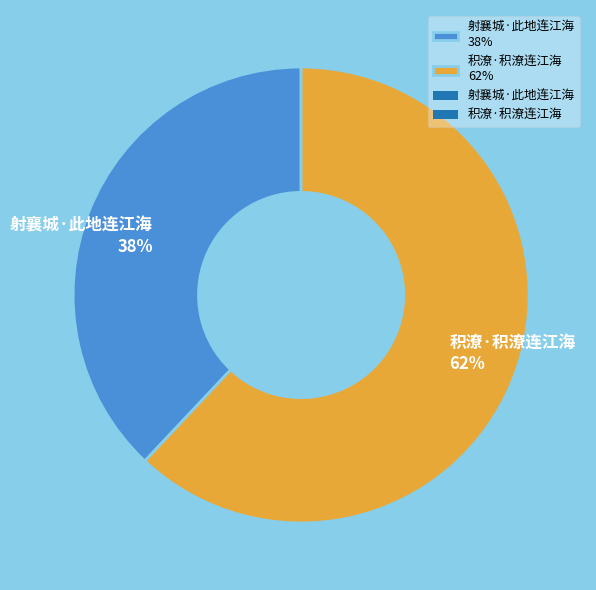

Which category accounts for the majority?

积潦·积潦连江海